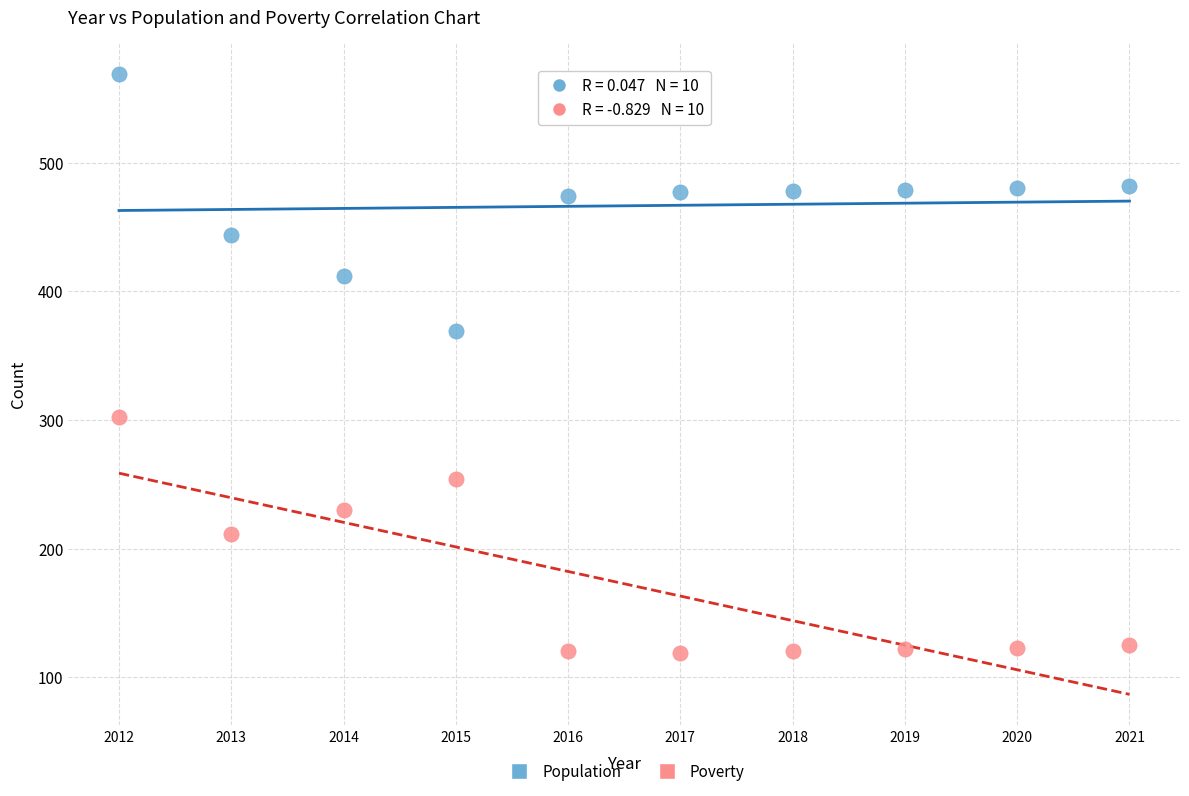

What is the X range (max minus min) for the scatter plot?

9